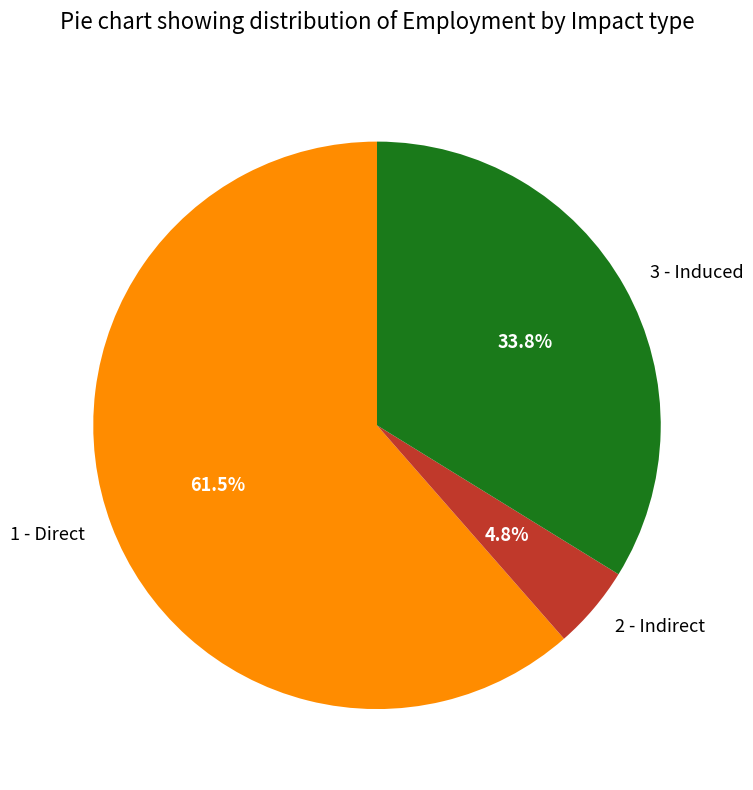

Combined, do 1 - Direct and 3 - Induced account for over 50%?

Yes